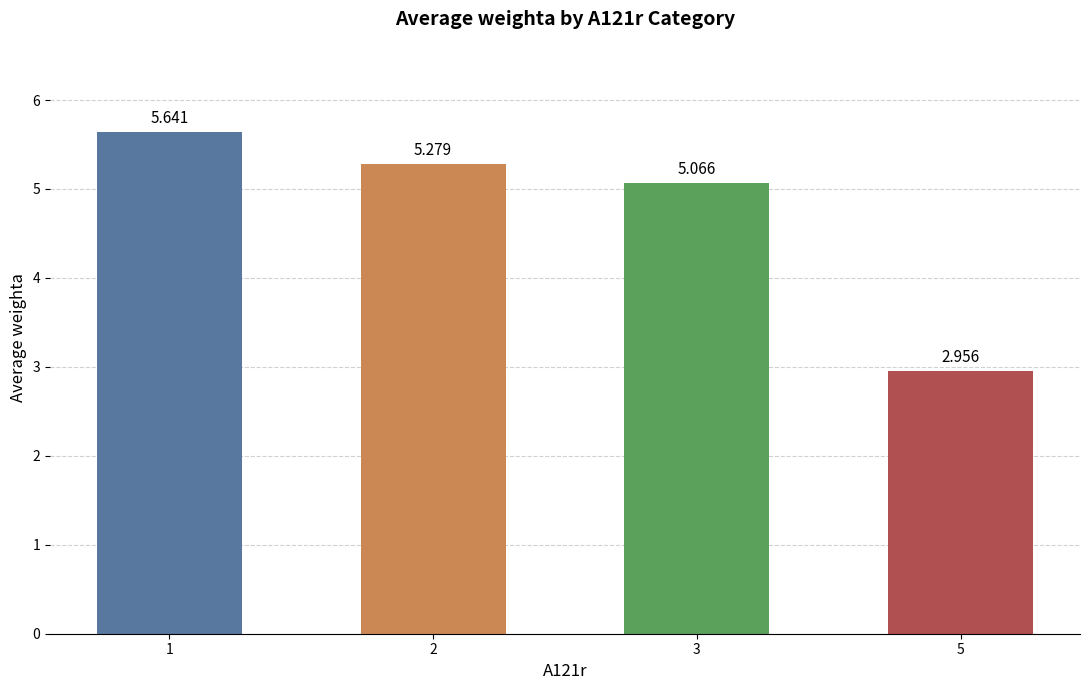

List the labels in order of value, smallest first.

5, 3, 2, 1